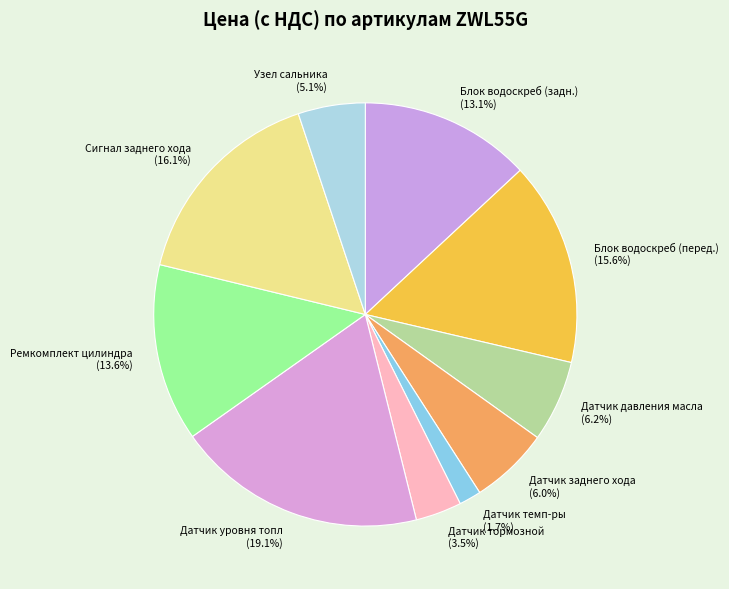

Count the number of slices in the pie.

10